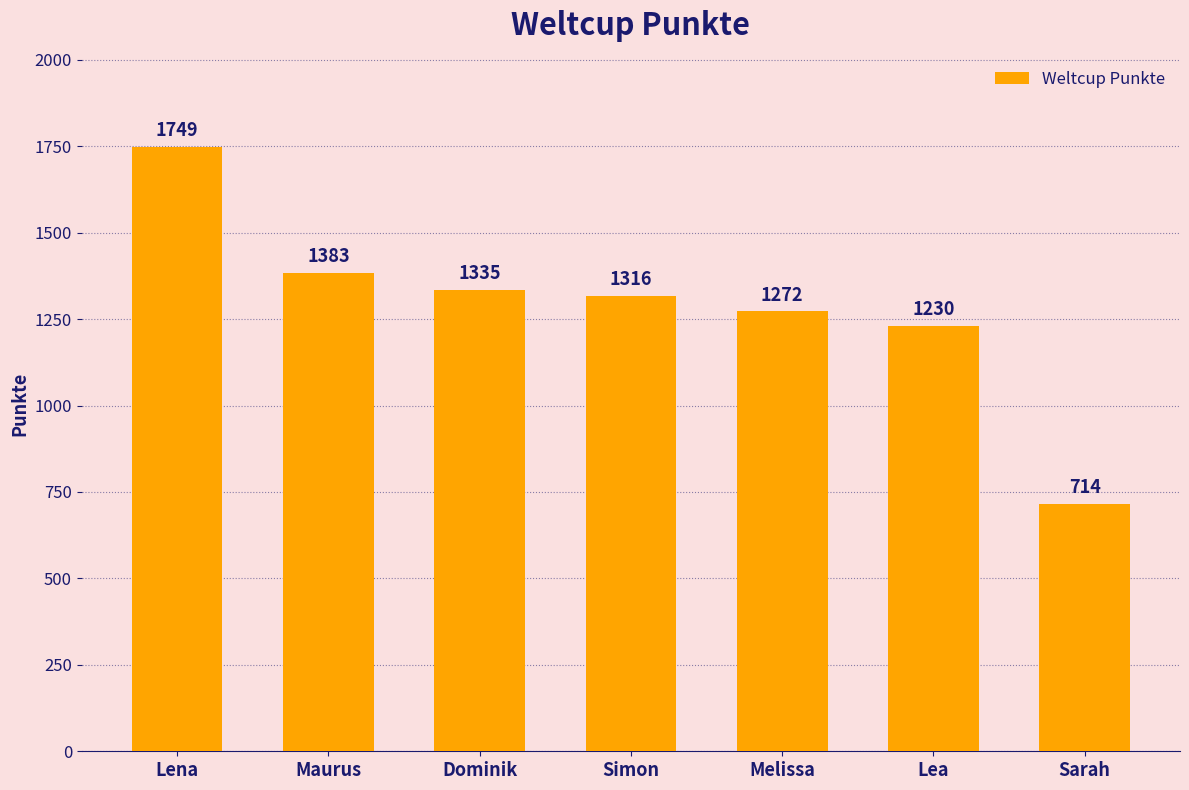

What position from the right is Lea?

2